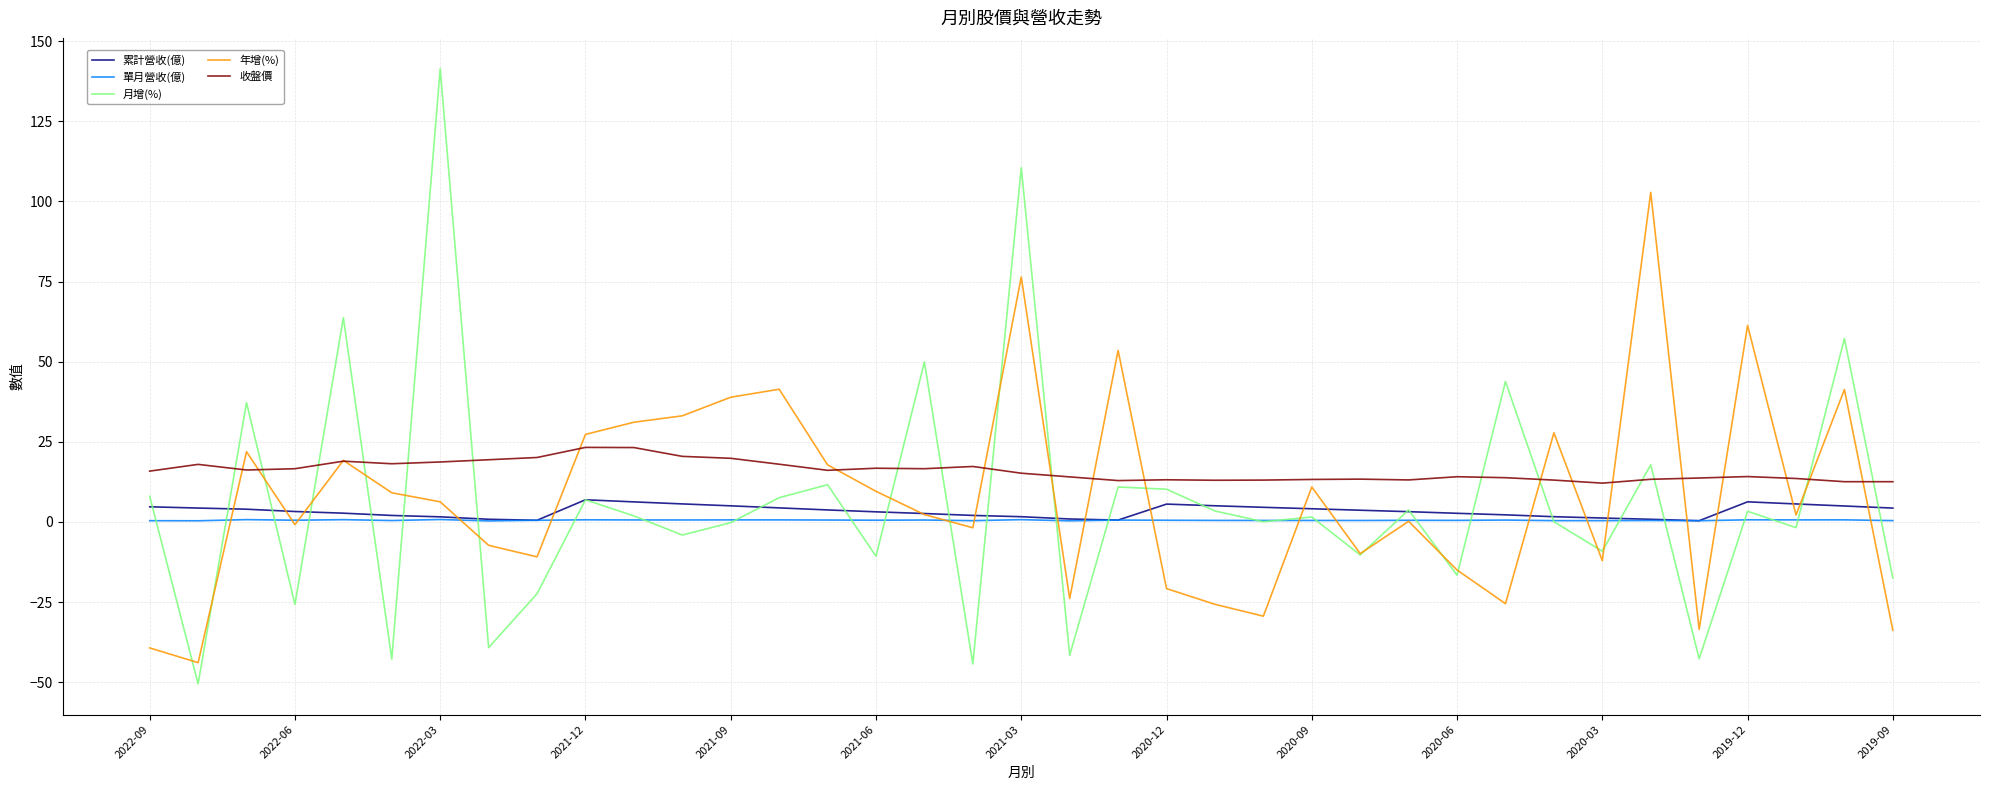

Which series has the largest total across all categories?

收盤價